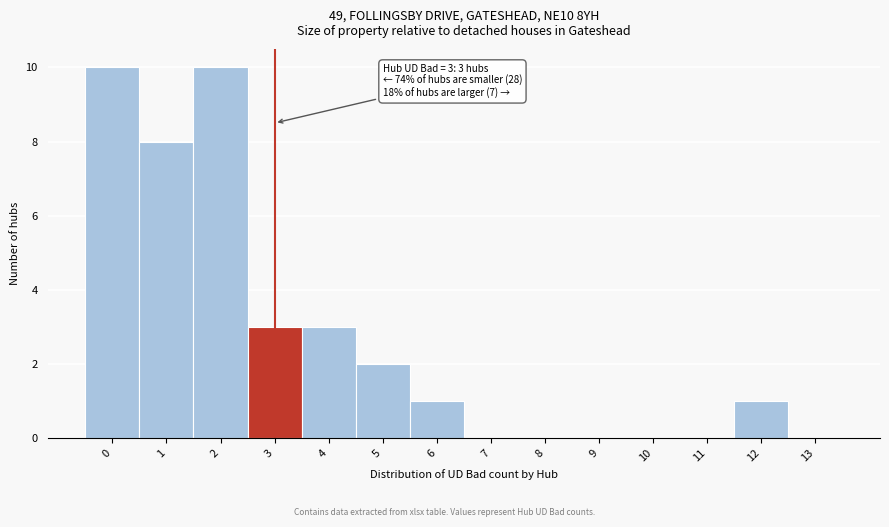

Reading left to right, transcribe all the data shown in this chart.

0=10	1=8	2=10	3=3	4=3	5=2	6=1	7=0	8=0	9=0	10=0	11=0	12=1	13=0